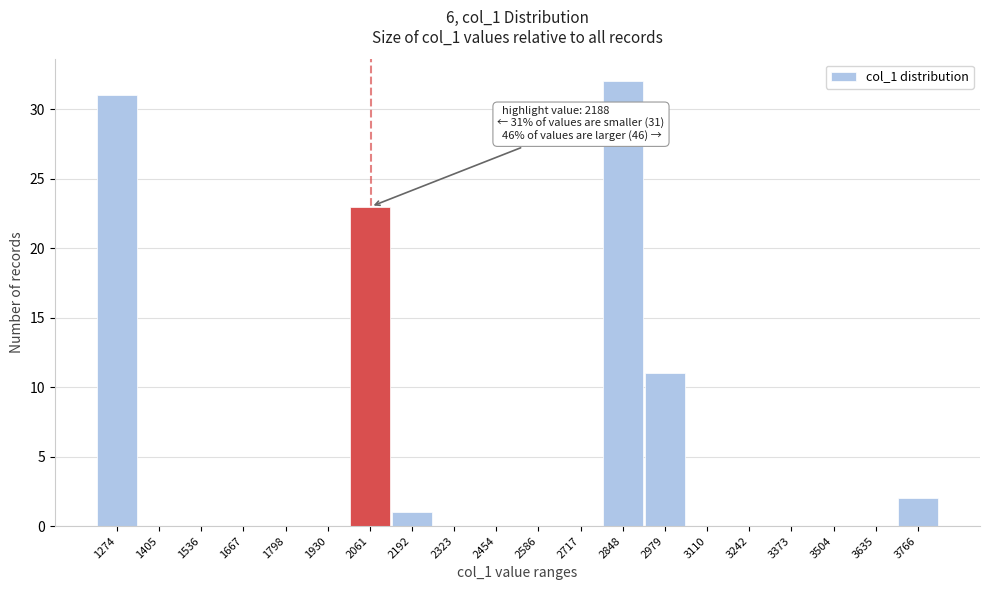

Reading left to right, what are all the values shown in this chart?

1274=31	1405=0	1536=0	1667=0	1798=0	1930=0	2061=23	2192=1	2323=0	2454=0	2586=0	2717=0	2848=32	2979=11	3110=0	3242=0	3373=0	3504=0	3635=0	3766=2